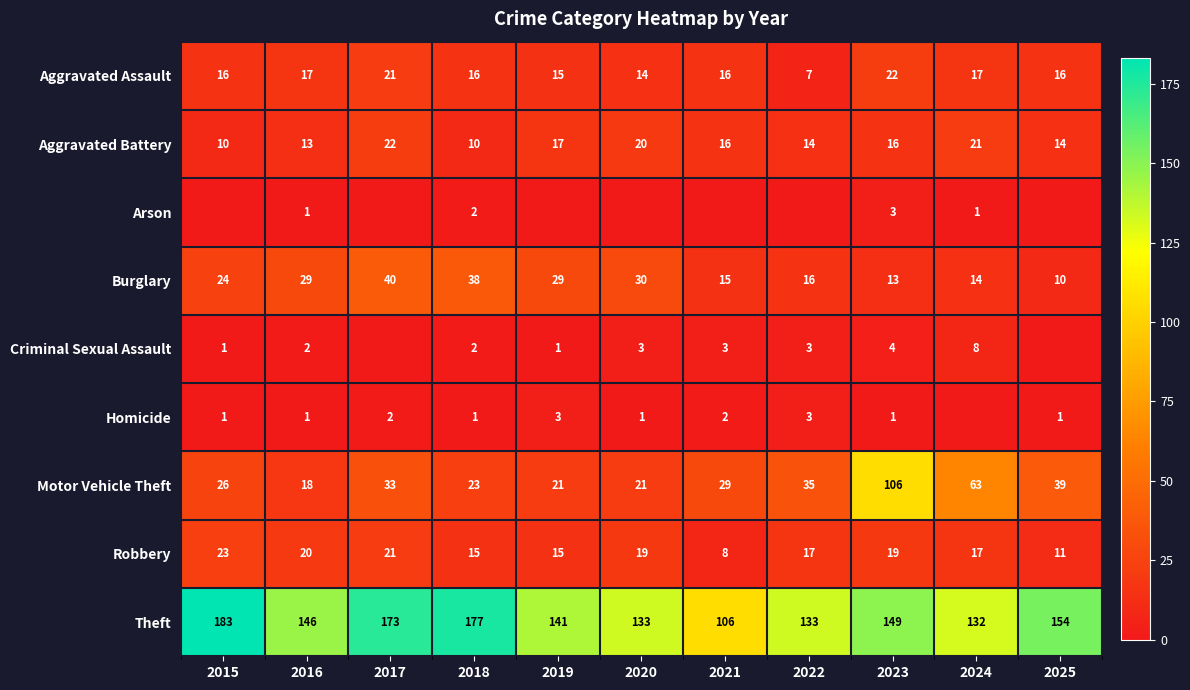

How many series are shown in this chart?

9